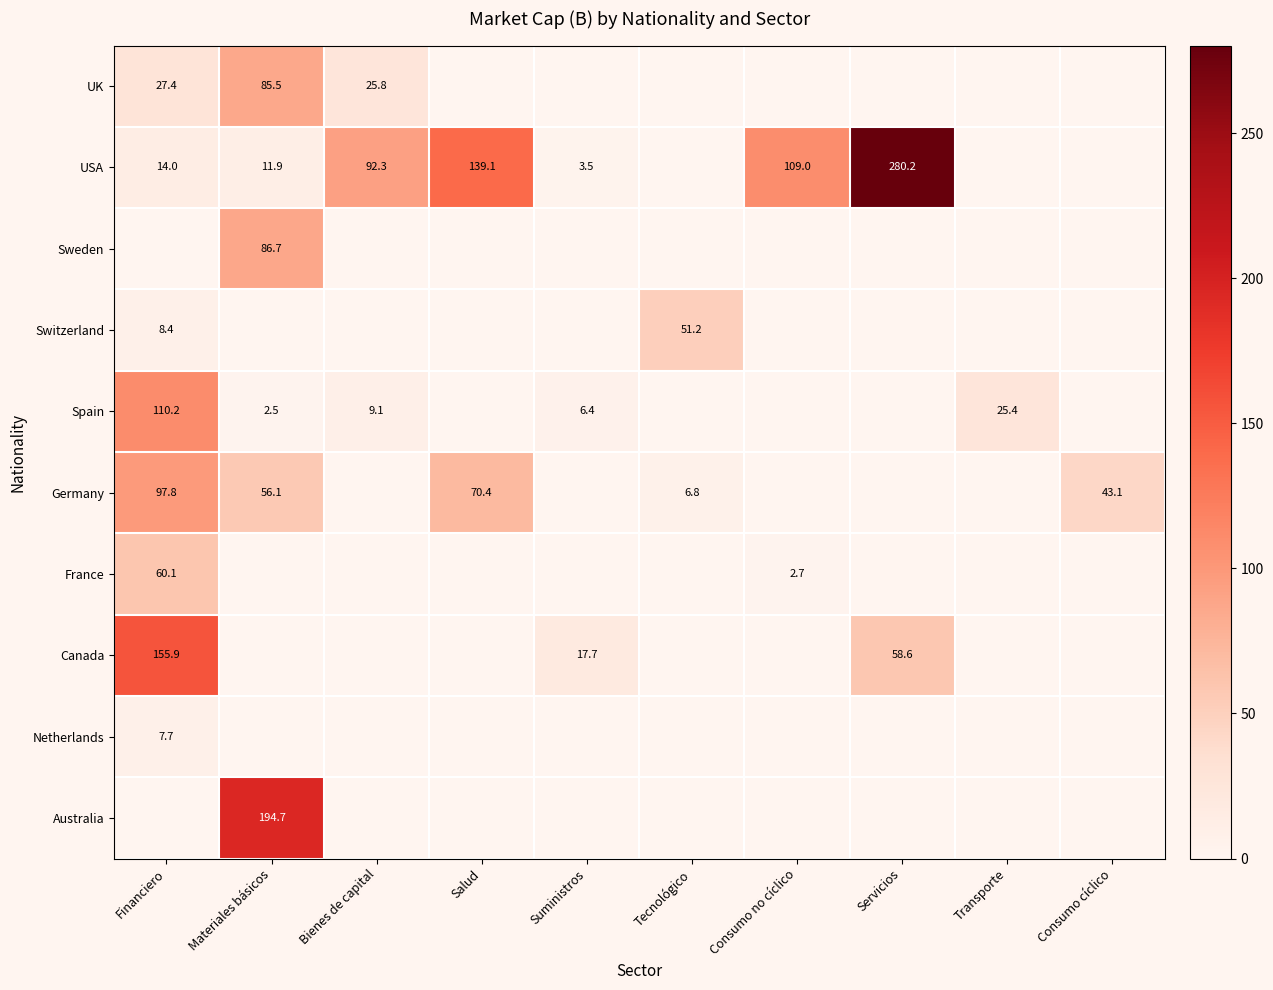

Is it true that Germany equals 70.4 at Salud?

True